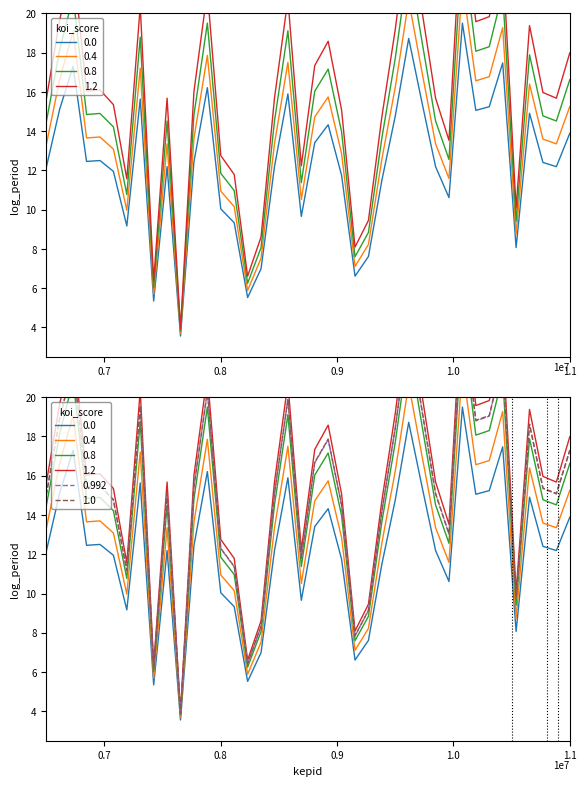

Count the number of categories in the chart.

40